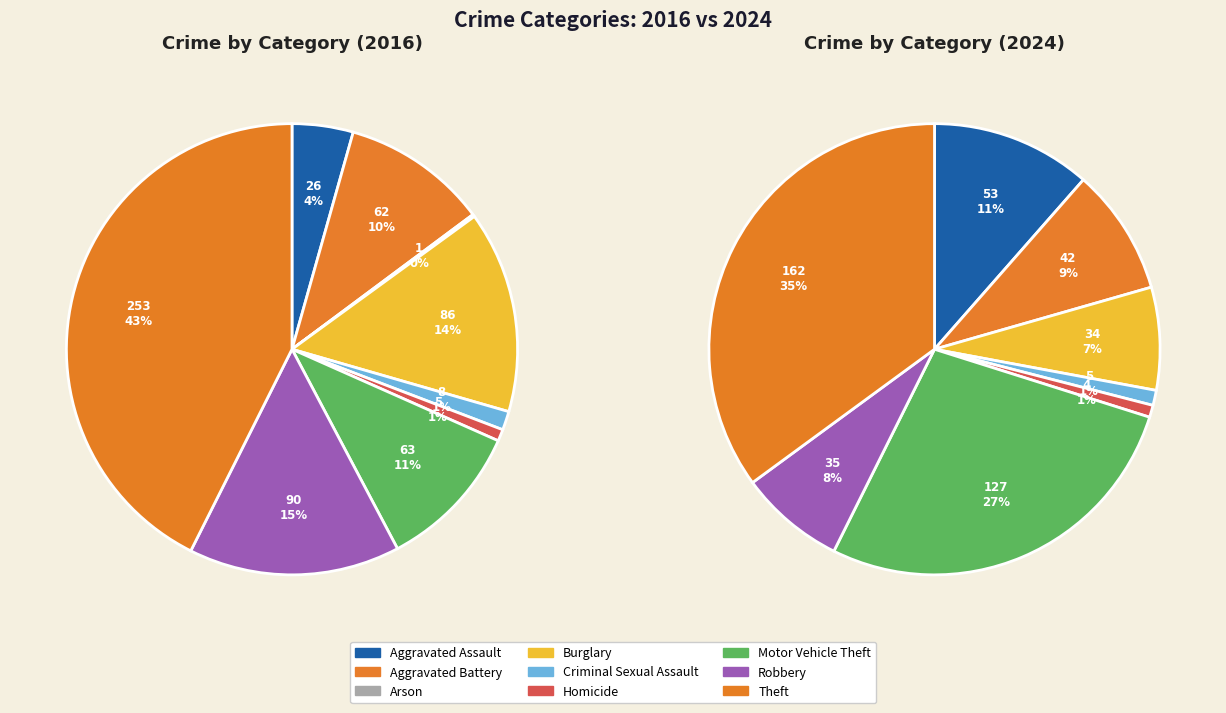

What percentage is NOT represented by Burglary?

85.5%